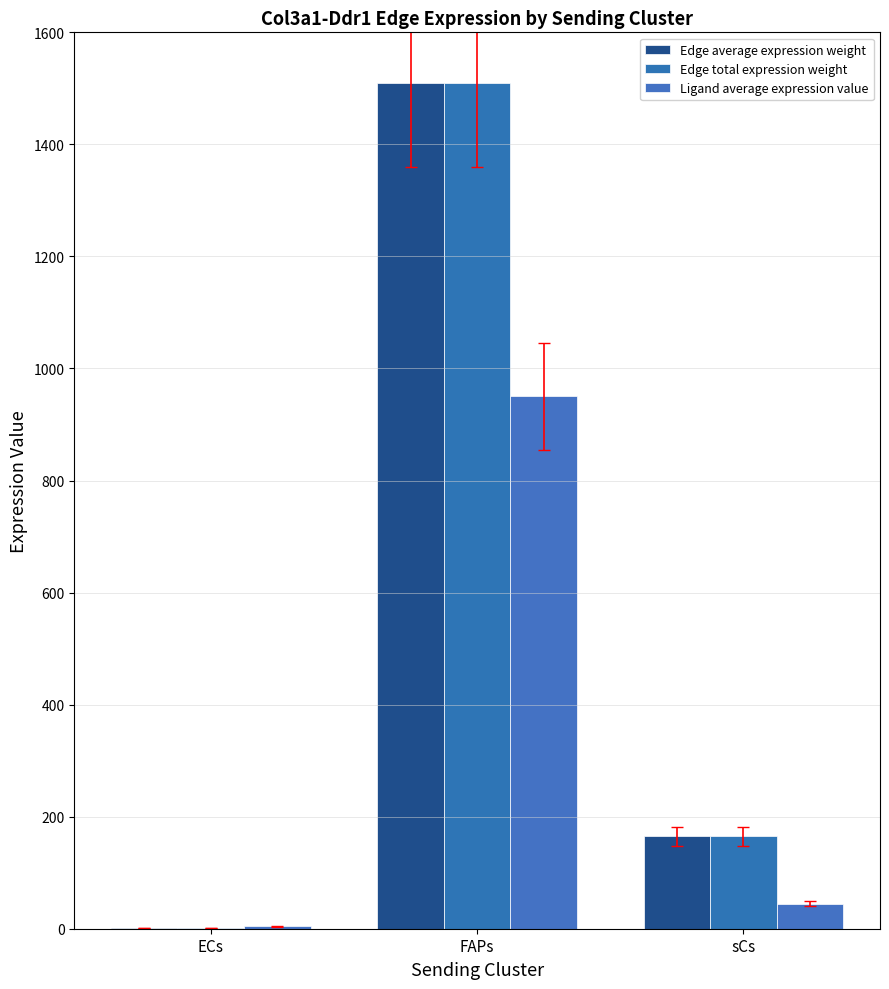

How many data points does each series have?

3